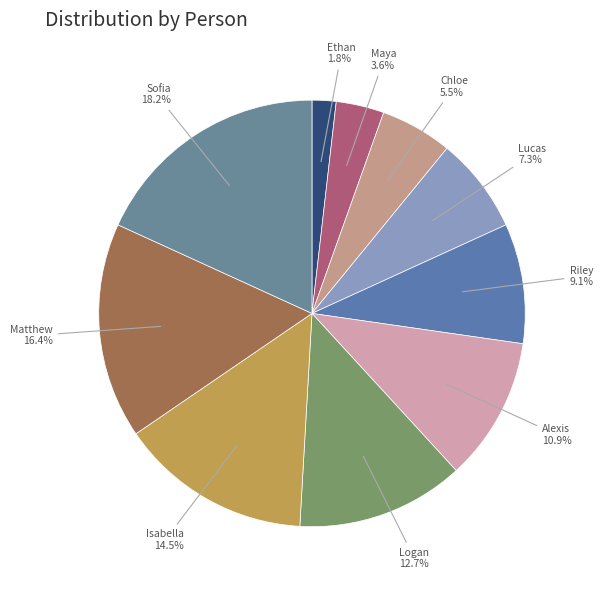

Is there any slice that represents more than half of the pie?

No